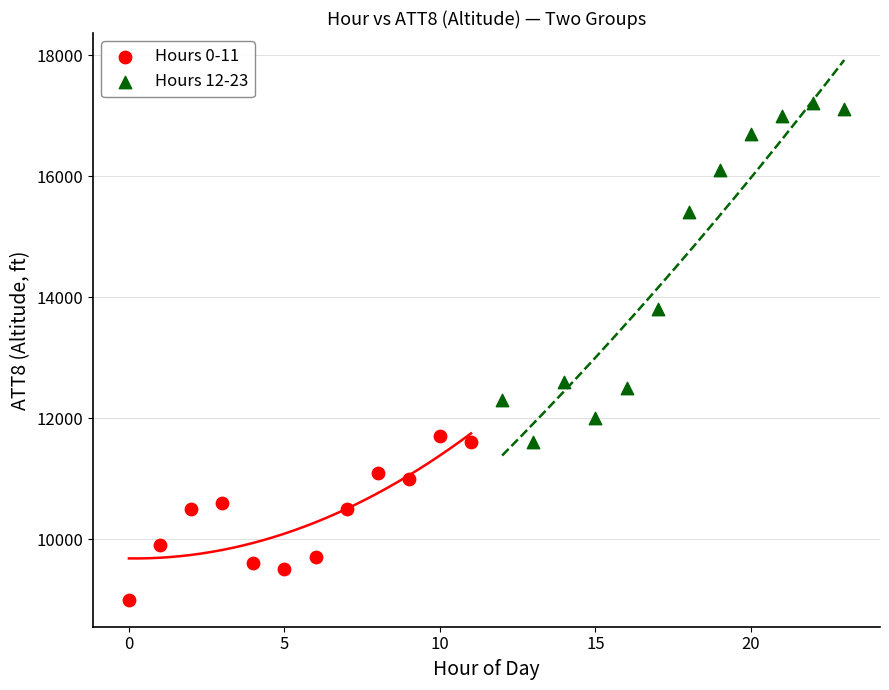

Which series reaches the minimum Y coordinate?

Hours 0-11